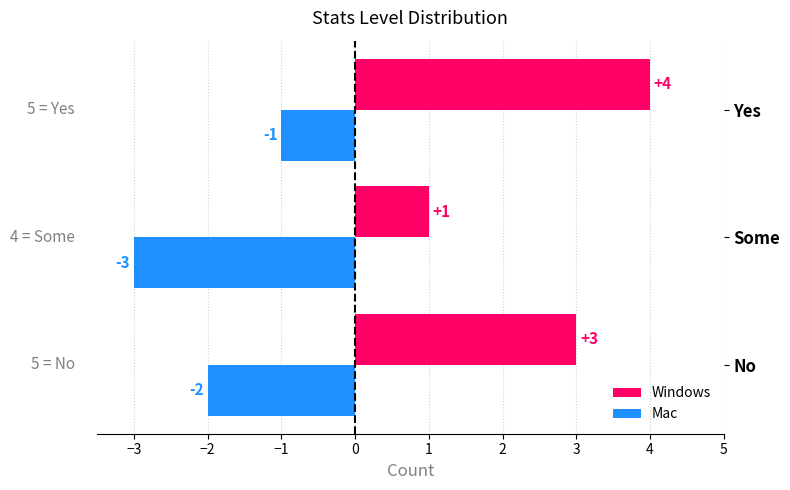

Rank the series by their average value, from lowest to highest.

Mac, Windows